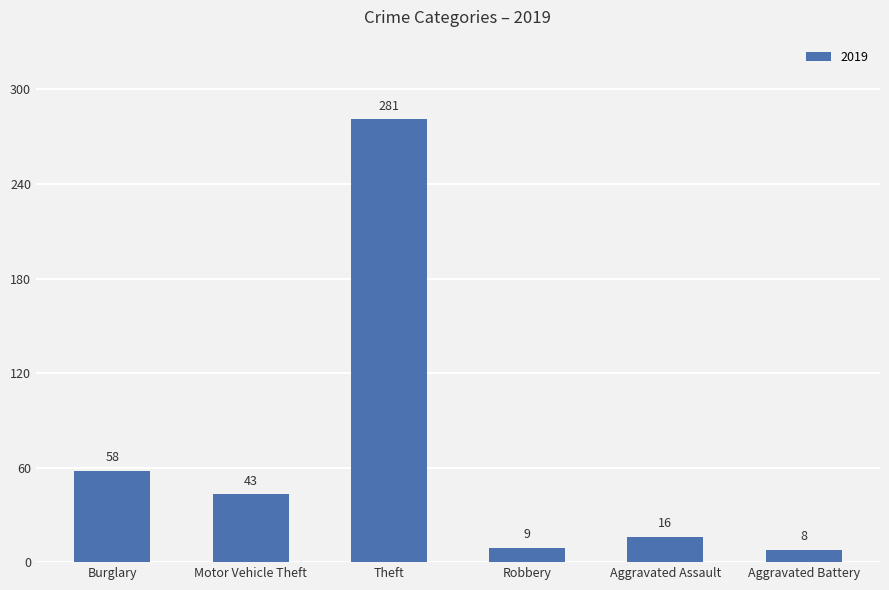

Read the value at Burglary, to the nearest 5.

60